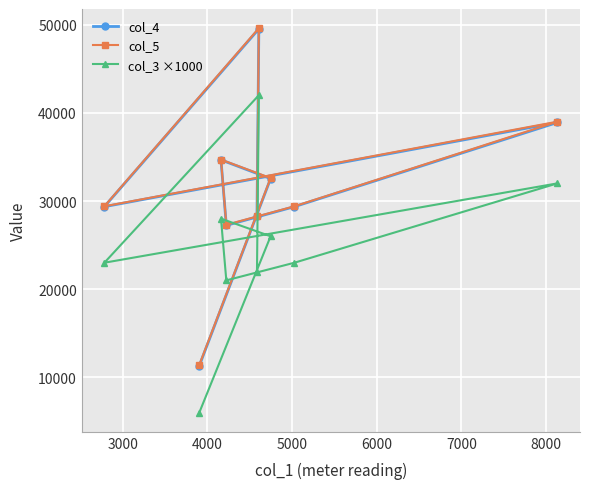

What are all the series names shown in the legend?

col_4, col_5, col_3 ×1000